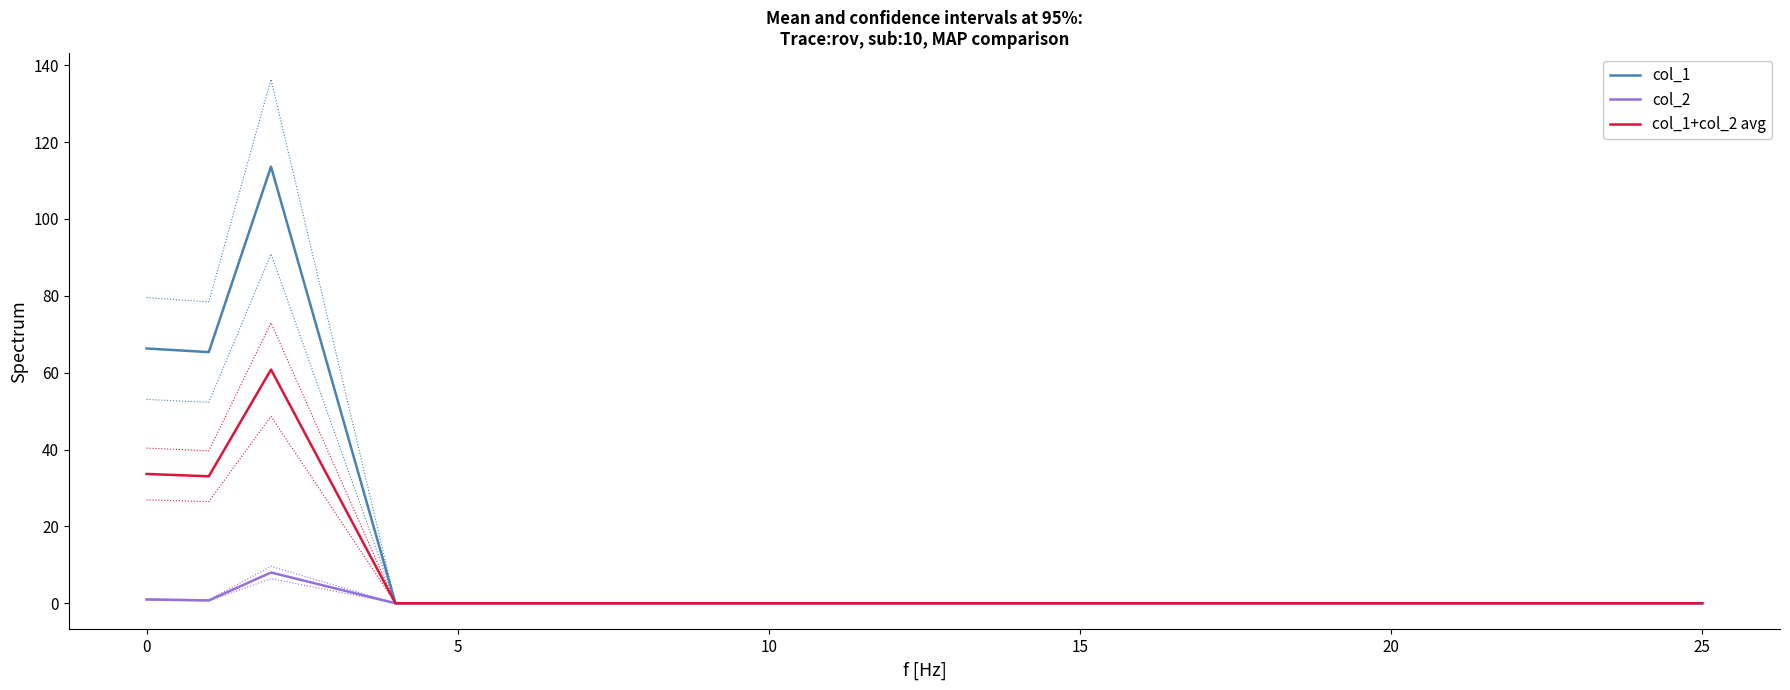

Reading left to right, transcribe all the data shown in this chart.

col_1: 66.3	65.3	113.6	0.0	0.0	0.0	0.0	0.0	0.0	0.0
col_2: 1.0	0.7	8.0	0.0	0.0	0.0	0.0	0.0	0.0	0.0
col_1+col_2 avg: 33.6	33.0	60.8	0.0	0.0	0.0	0.0	0.0	0.0	0.0